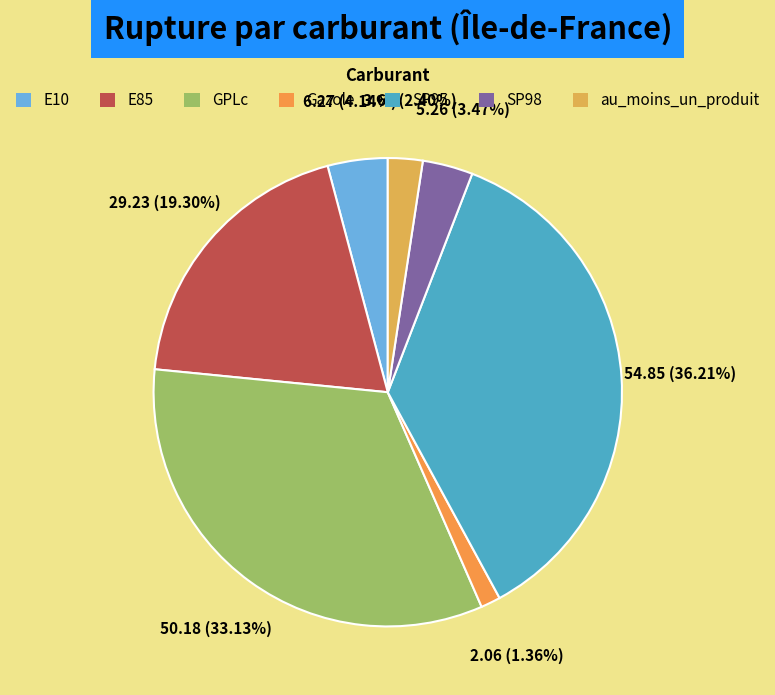

What is the change in value from E10 to au_moins_un_produit?

-2.6